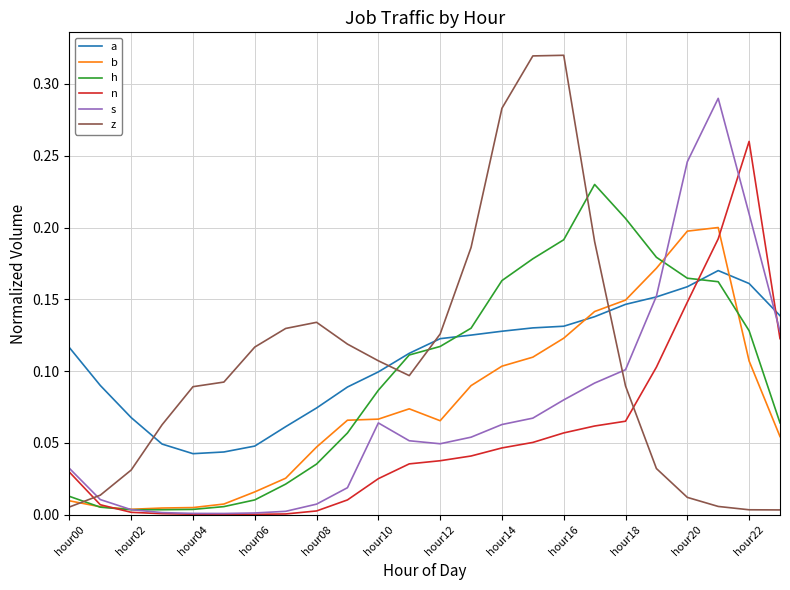

Rank the series by their maximum value, from highest to lowest.

z, s, n, h, b, a